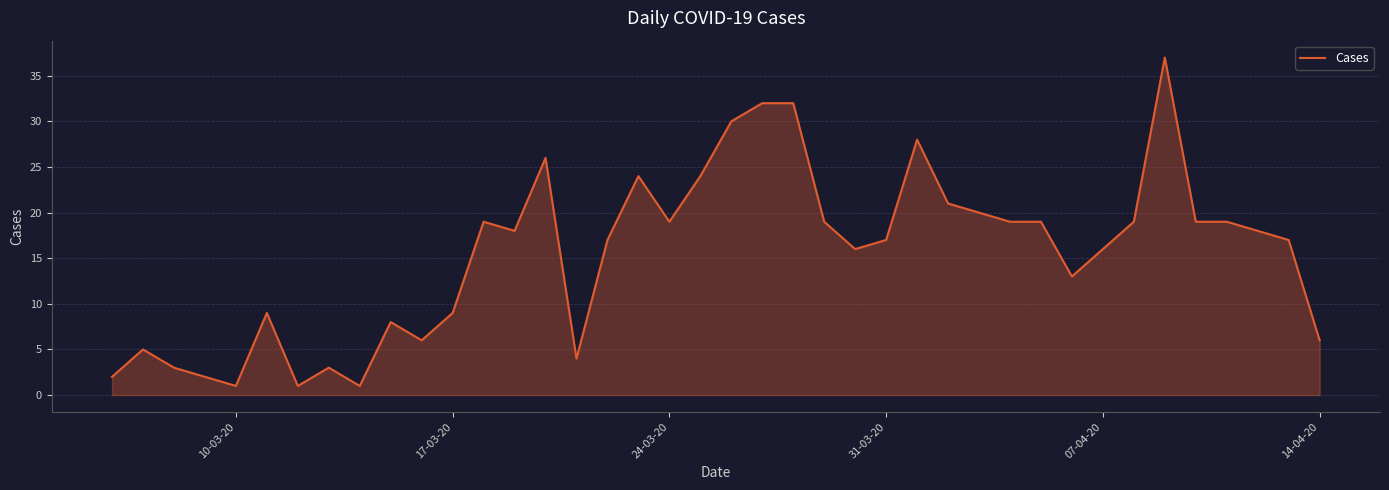

What is the difference between the maximum and minimum values?

36